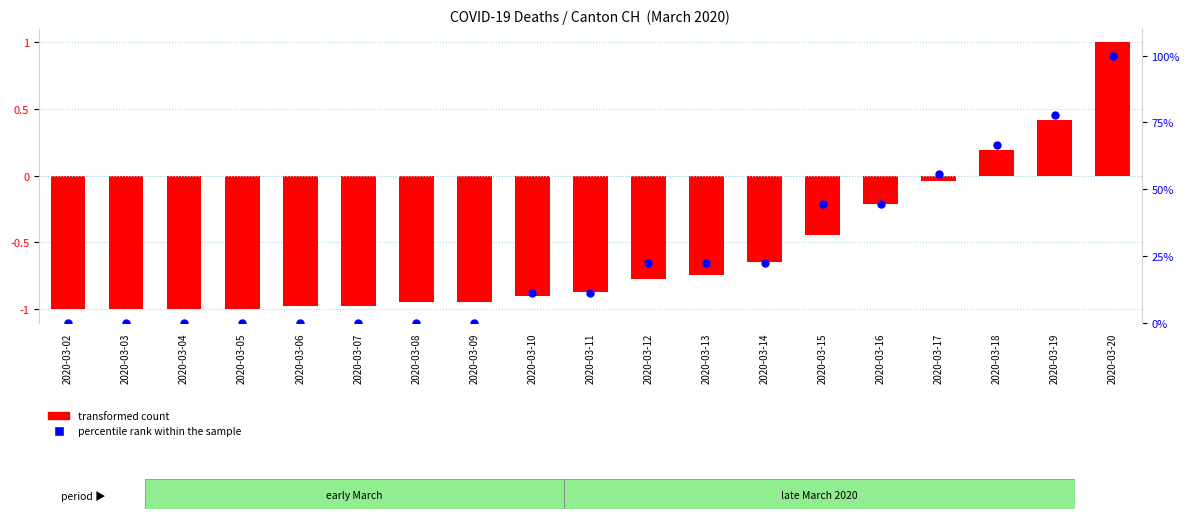

Which series reaches the minimum Y coordinate?

transformed count